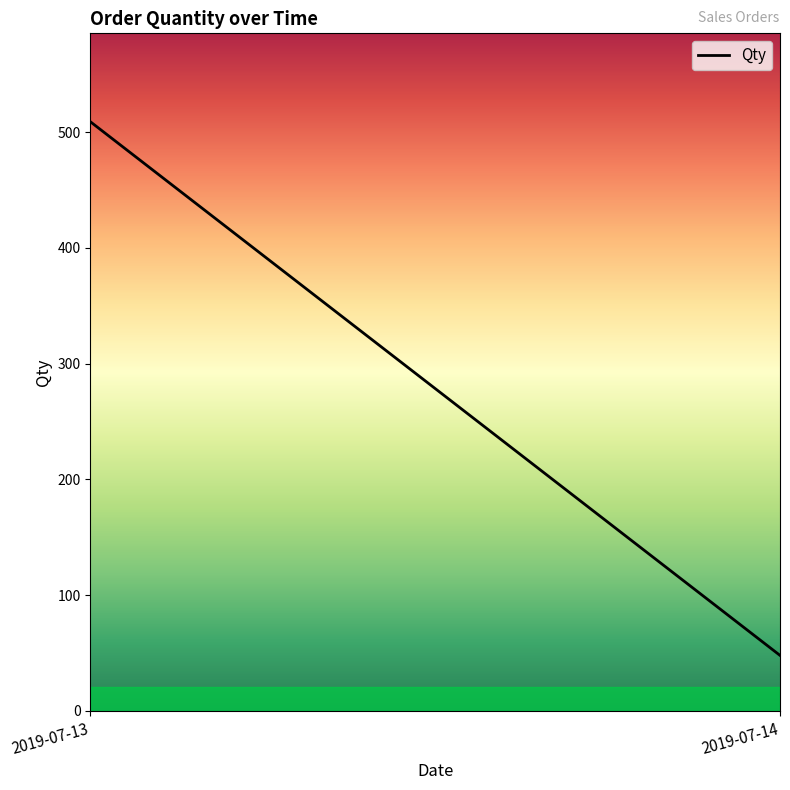

What is the greatest value displayed?

509